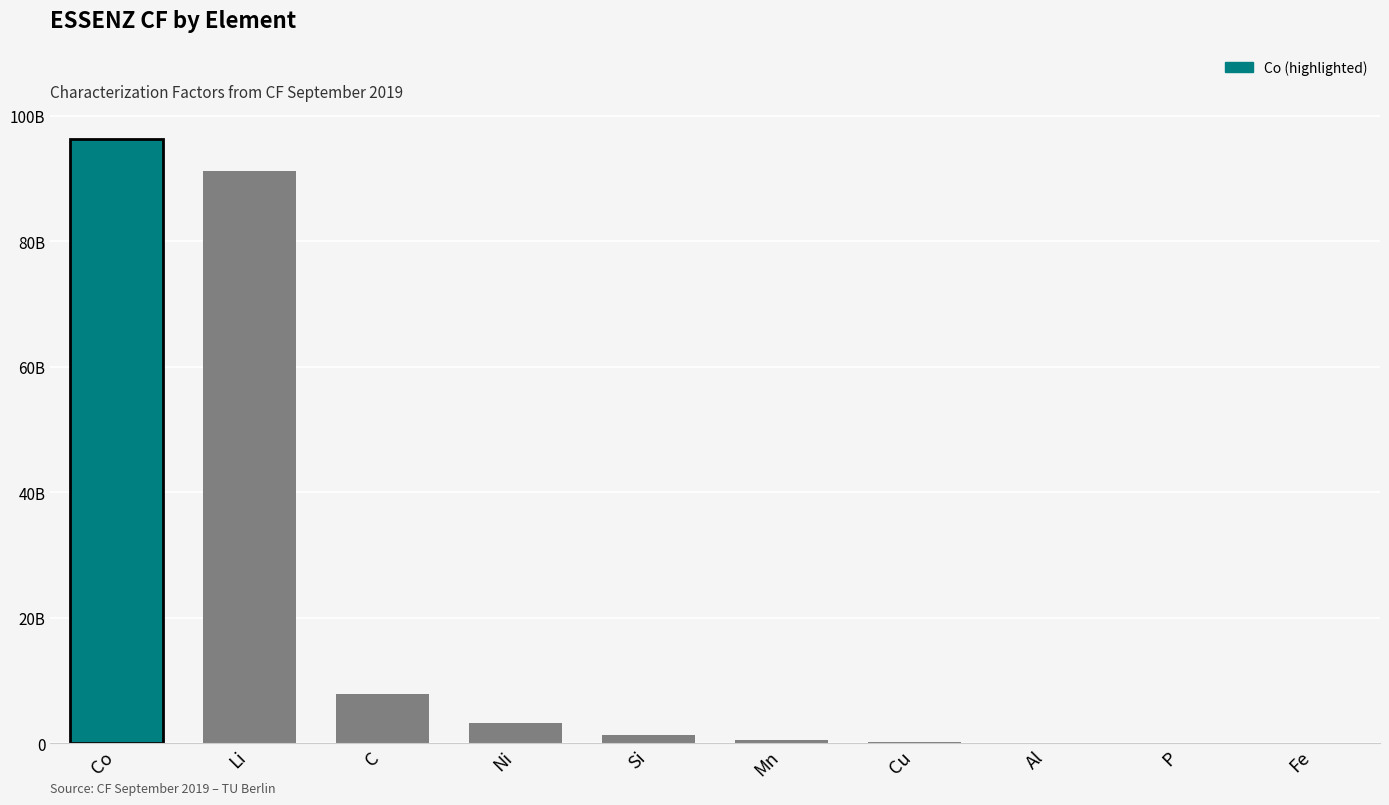

Does the chart contain stacked bars?

No